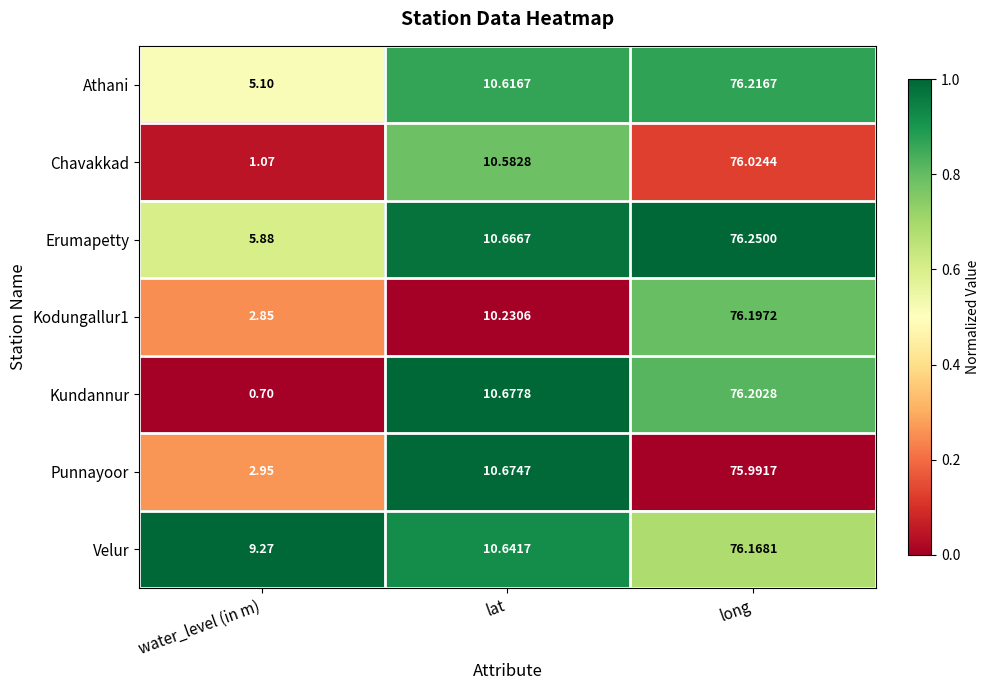

Which label corresponds to the smallest value in the chart?

water_level (in m)